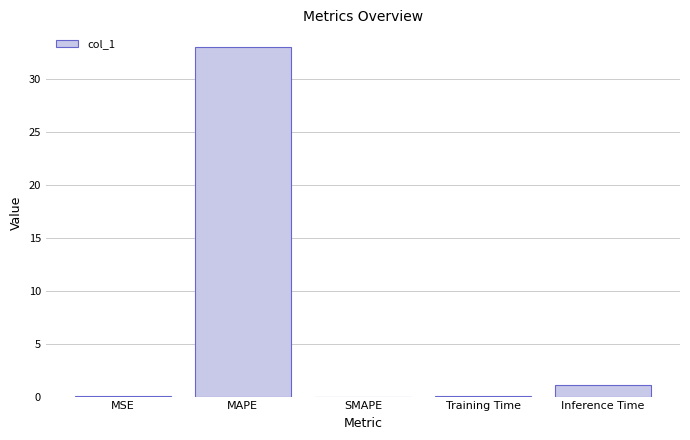

The value at MAPE is 33.1. True or false?

True